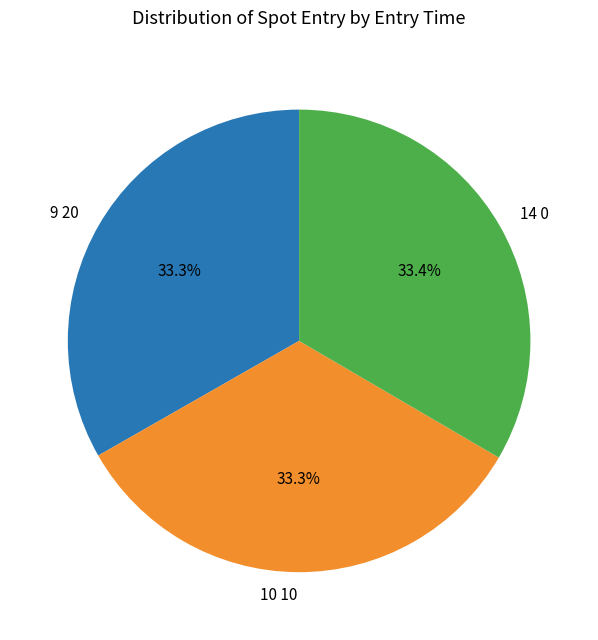

Does 10 10 represent more than half of the total?

No